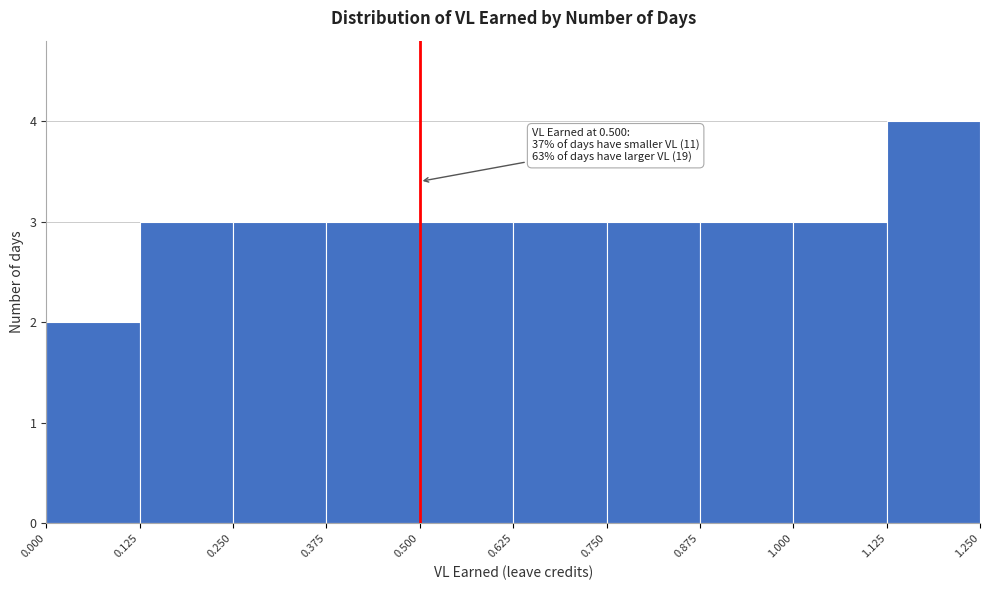

Over which range of the x-axis is the bar tallest?

1.125 to 1.250